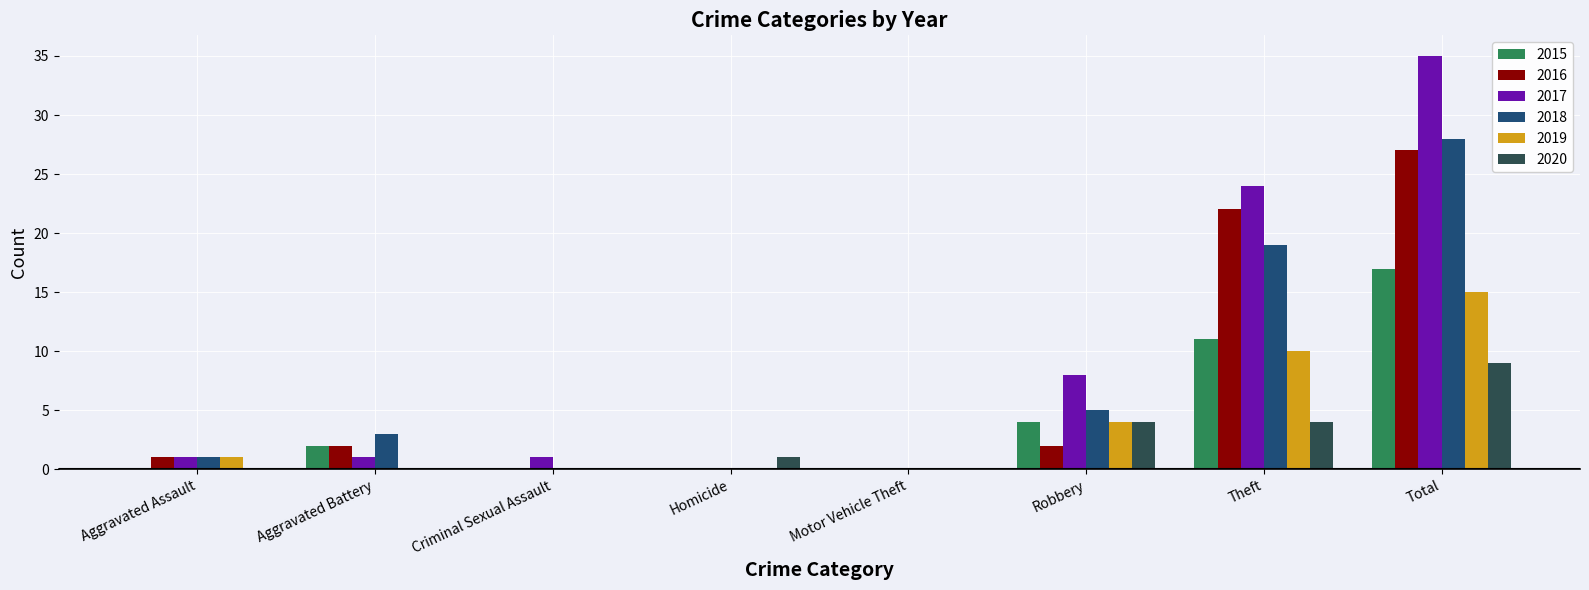

The value of 2019 at Criminal Sexual Assault is 0. True or false?

True